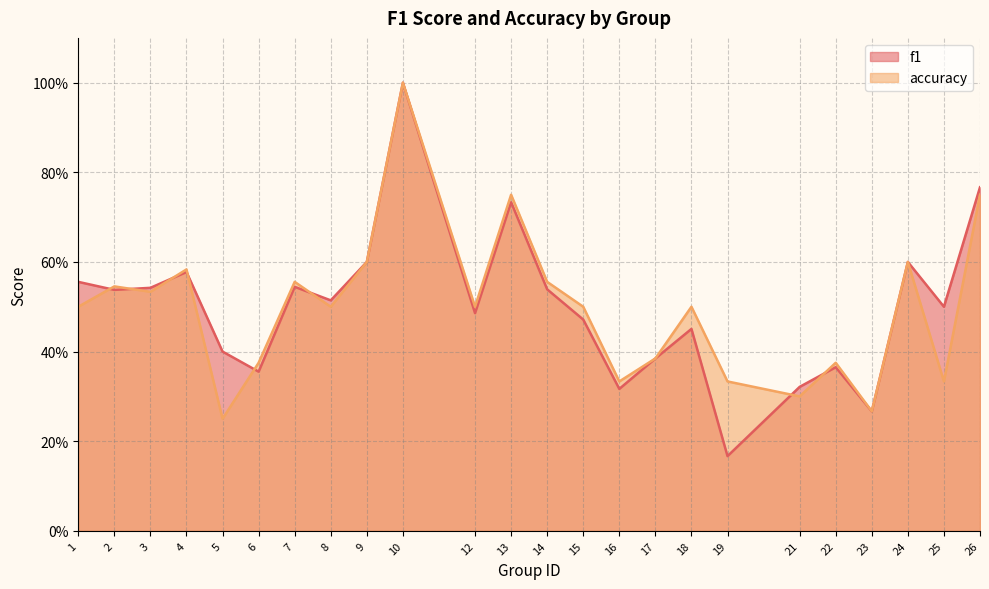

Read the f1 value at 1.

0.6